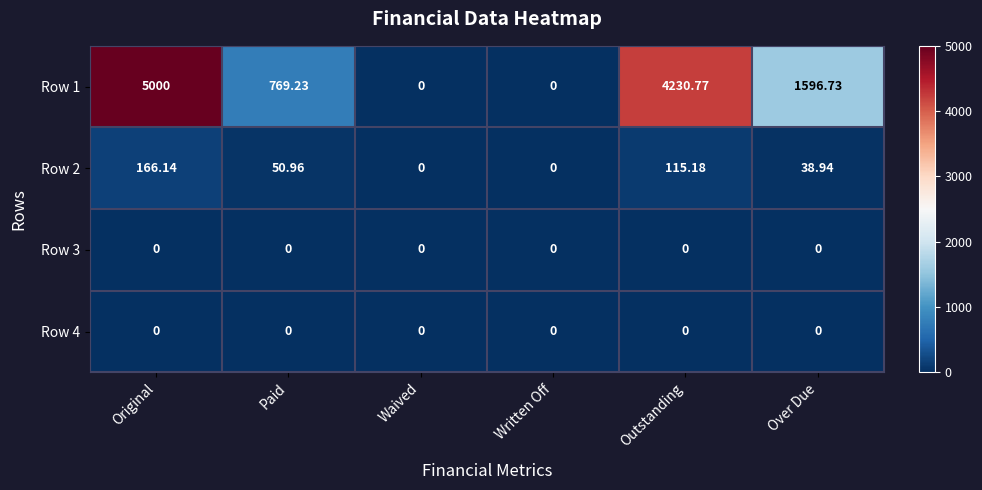

Which series has the largest total across all categories?

Row 1